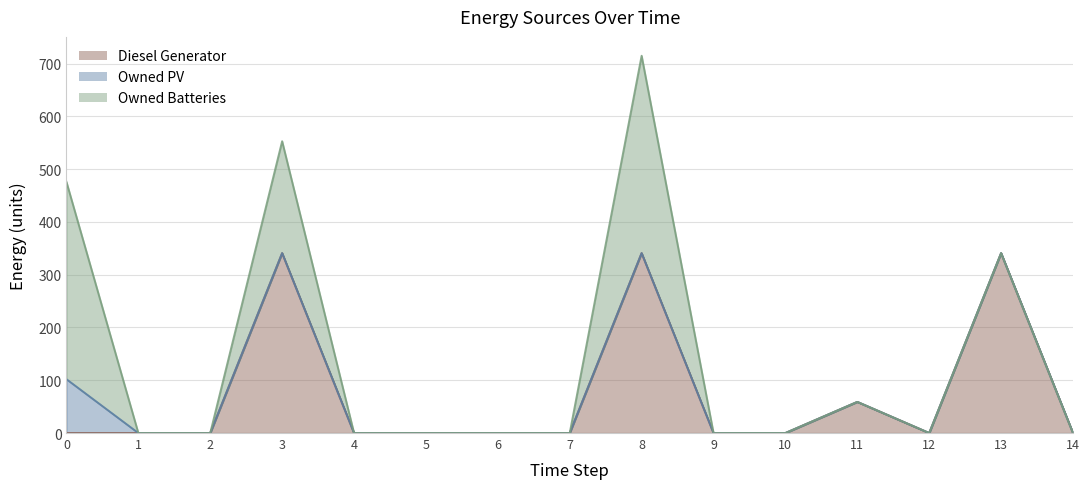

Is it true that Owned PV equals 0 at 12?

True